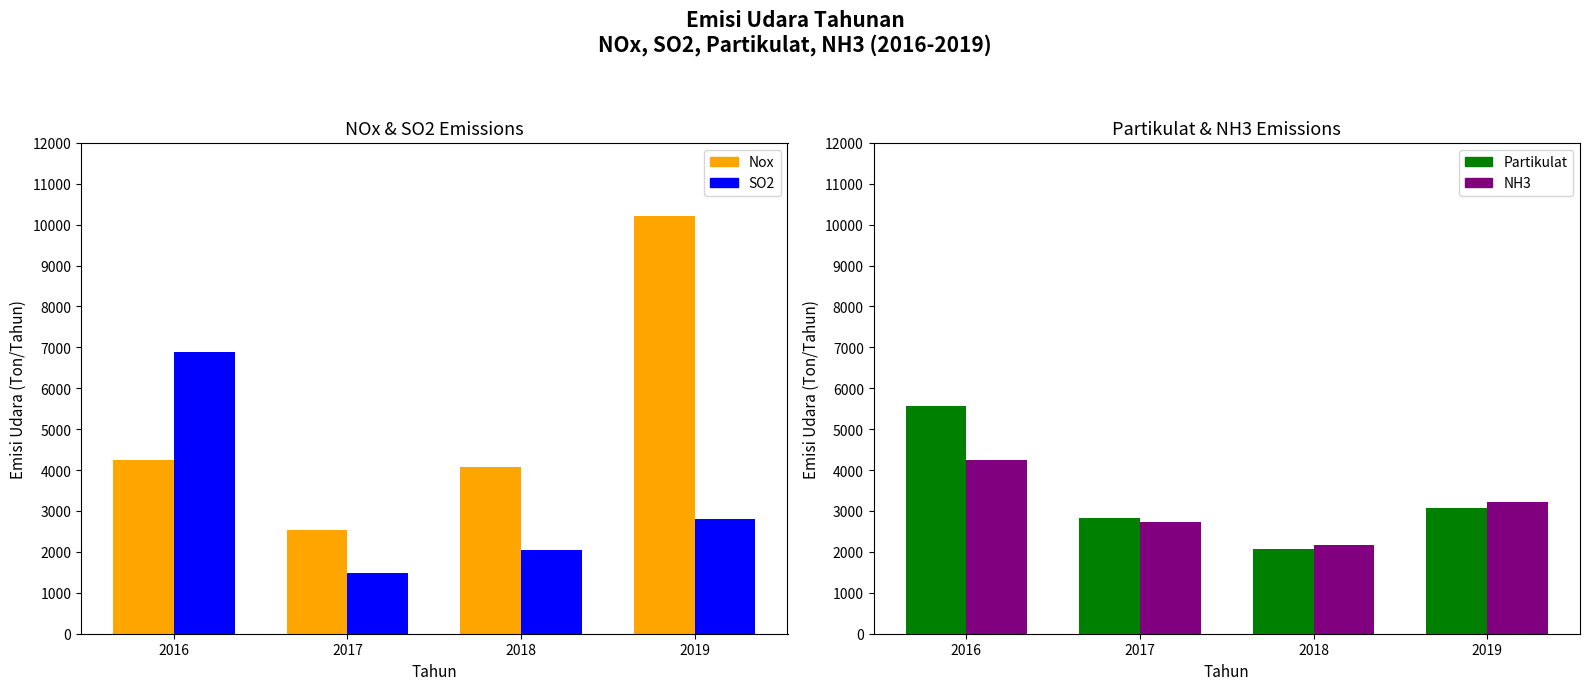

How many groups of bars are there?

4